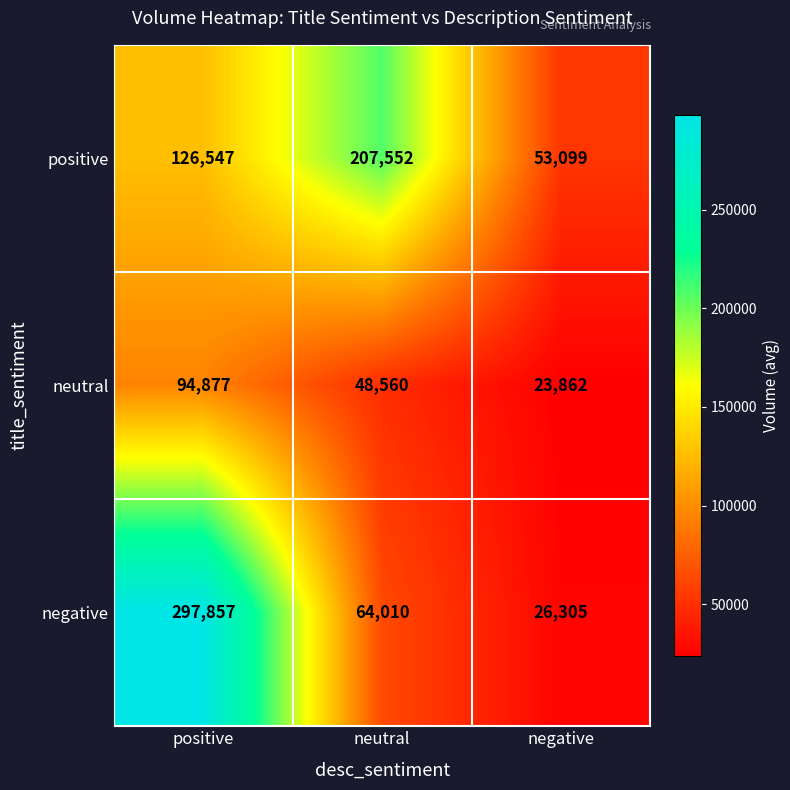

At which category does the chart reach its minimum across all series?

negative